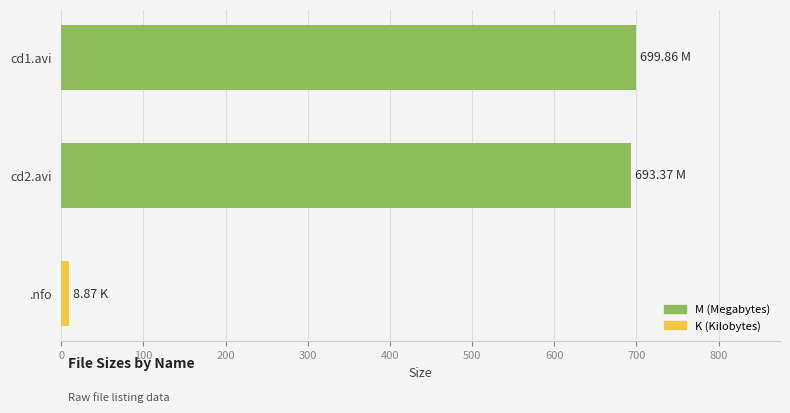

How many values exceed 693?

2